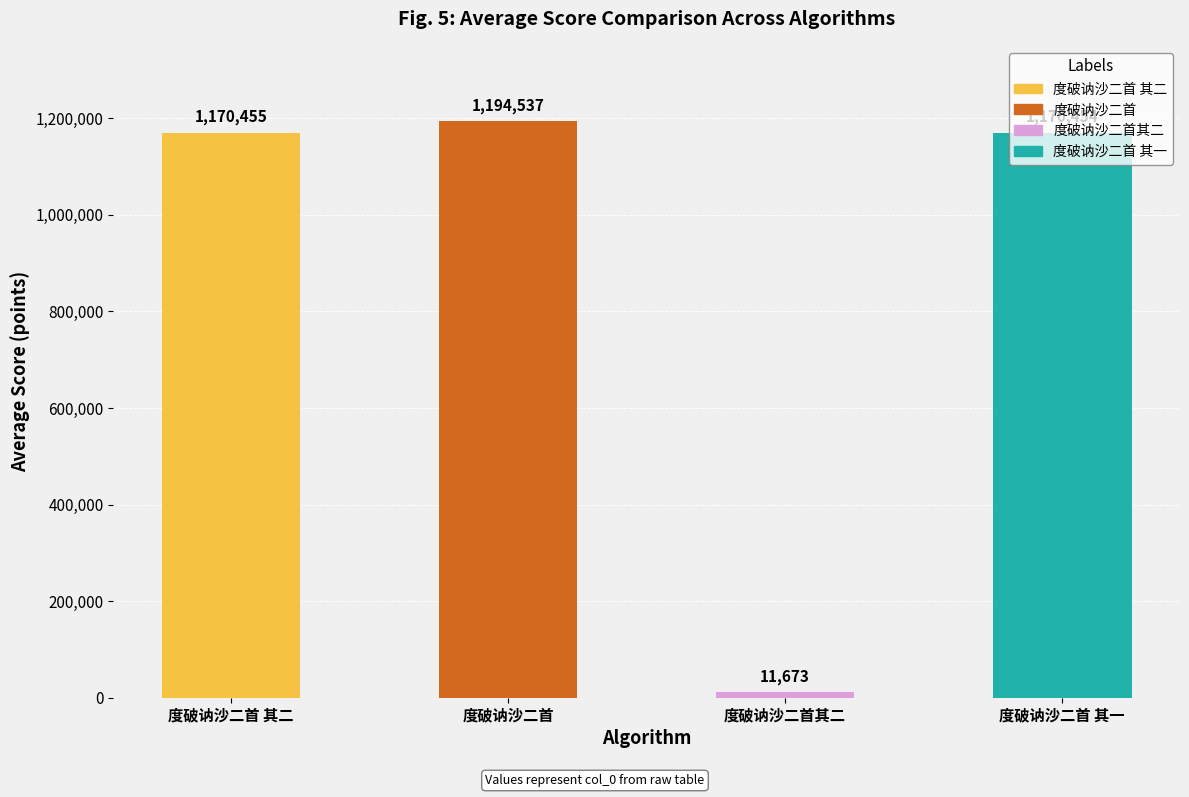

At which label is the value closest to 603105?

度破讷沙二首 其一